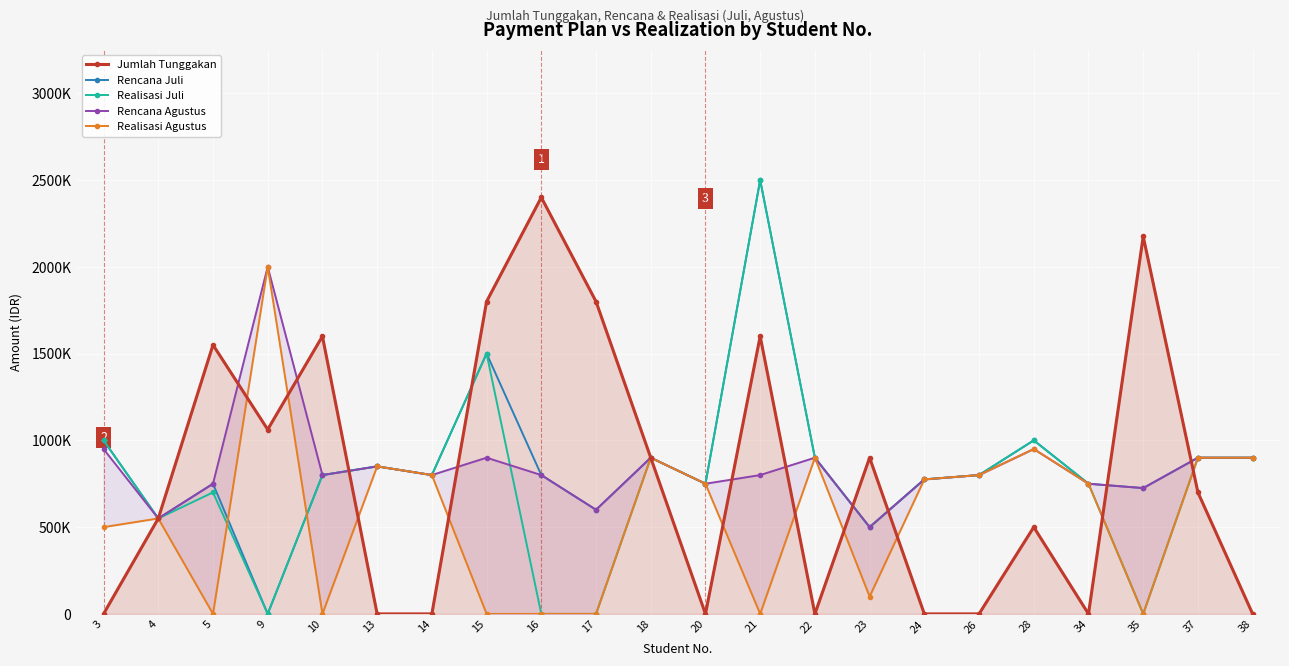

True or false: Realisasi Agustus has a value of 900000 at 37.

True